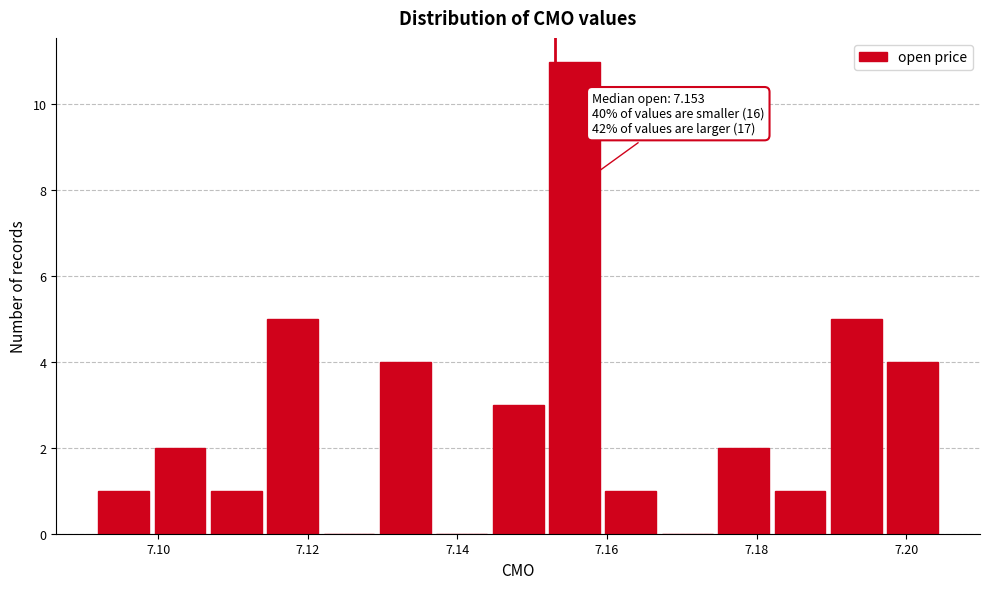

Around what value on the x-axis is the tallest bar? Give the approximate position of its centre, as read against the axis.

7.156